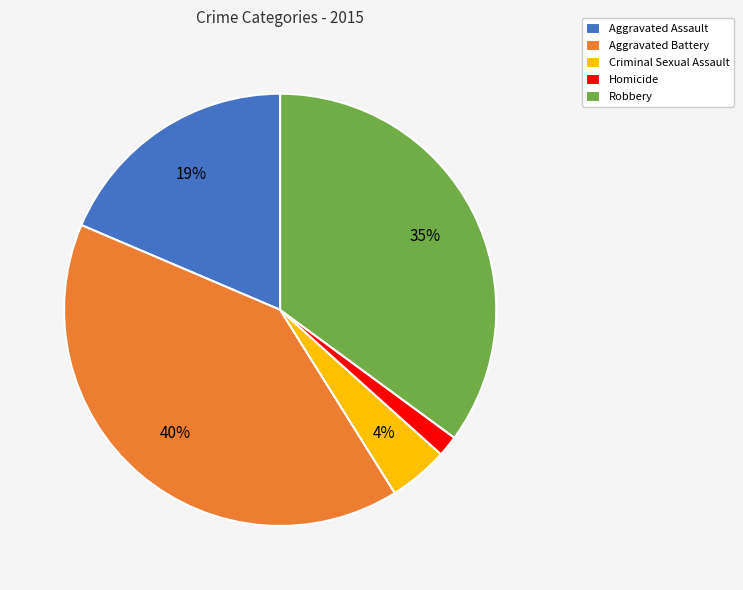

What is the largest slice in the pie chart?

Aggravated Battery